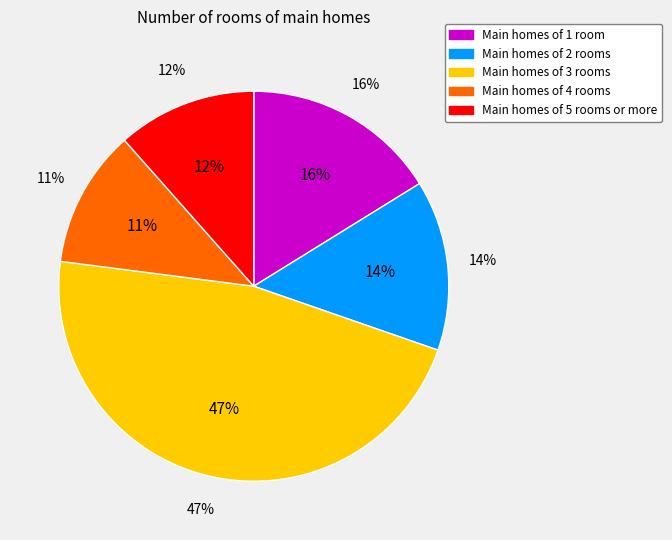

The 101 slice represents 24% of the pie. True or false?

False